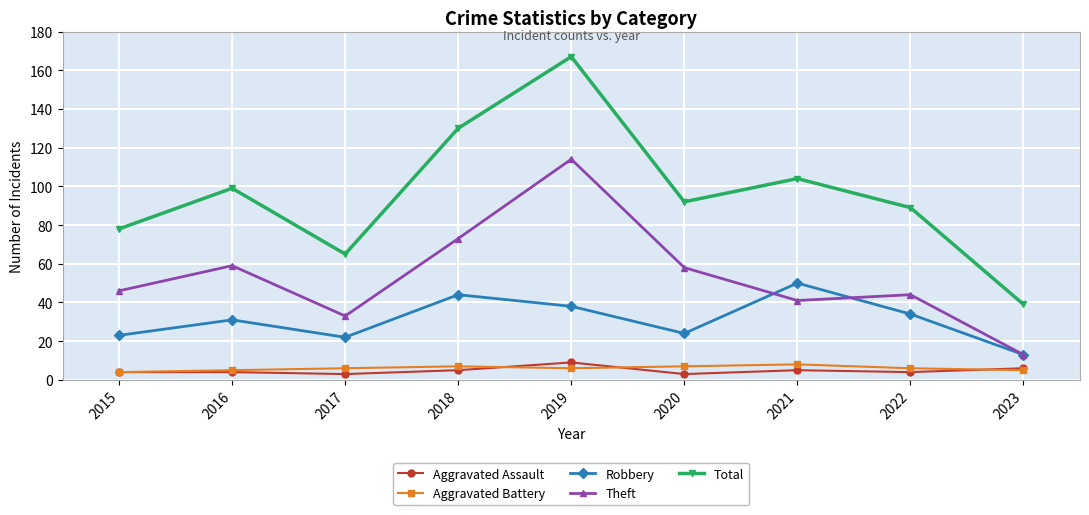

How many interior local peaks does the Total series have?

3